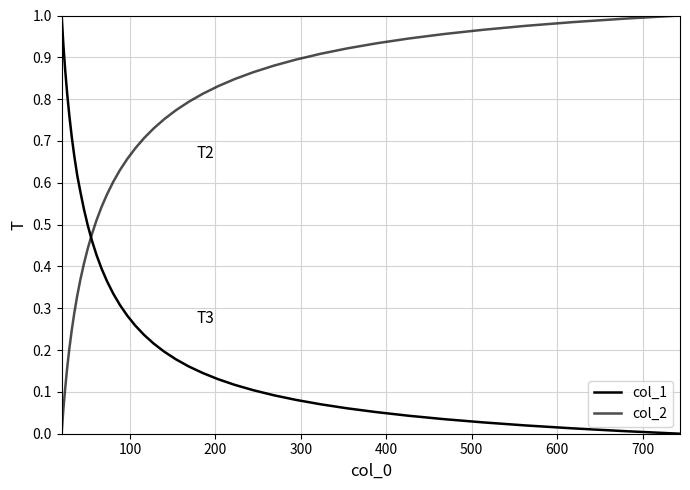

True or false: col_1 has more than 1 points higher than both neighbors.

False